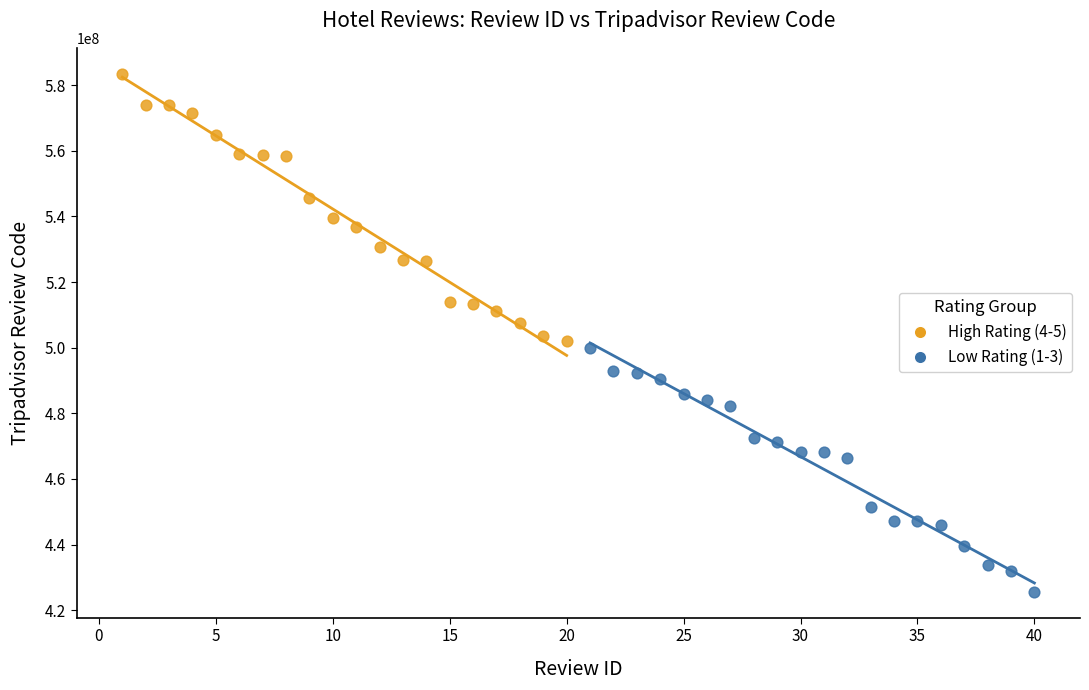

Which series contains the lowest Y value?

Low Rating (1-3)